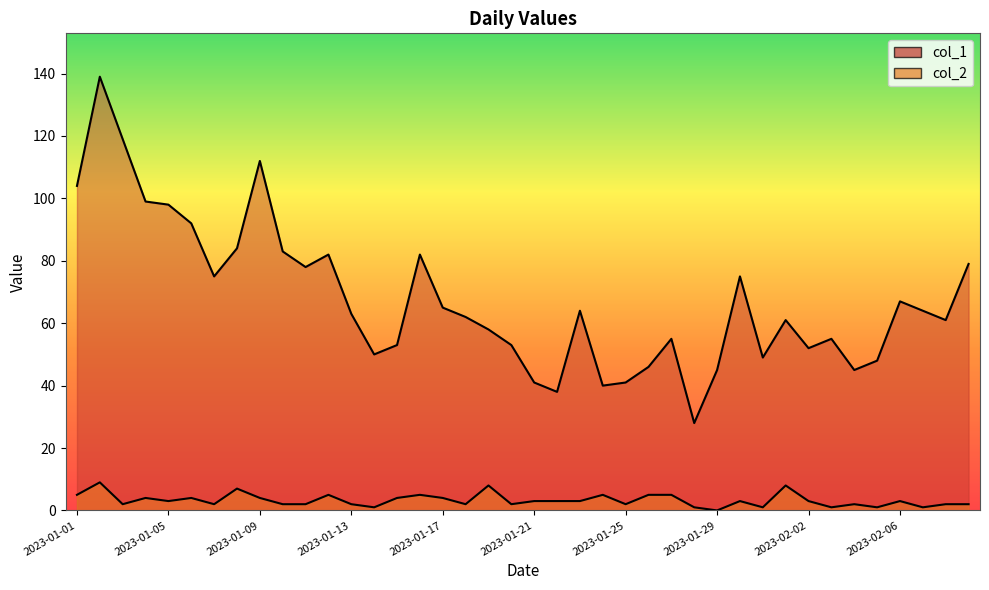

What is the difference between the second highest and minimum values in the col_2 series?

8